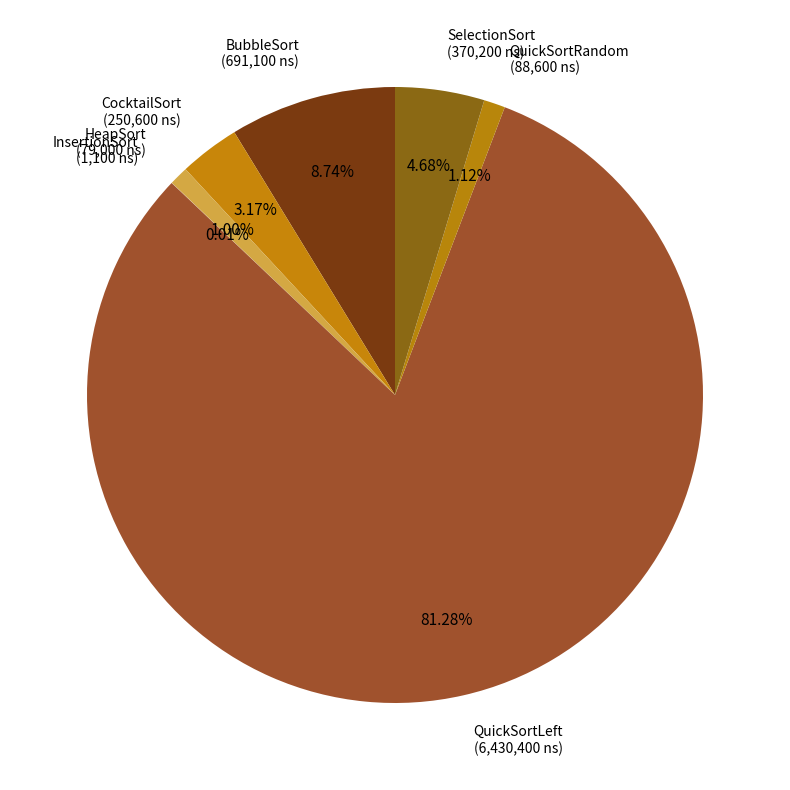

To the nearest percent, what is the difference between the largest and smallest slice percentages?

81%